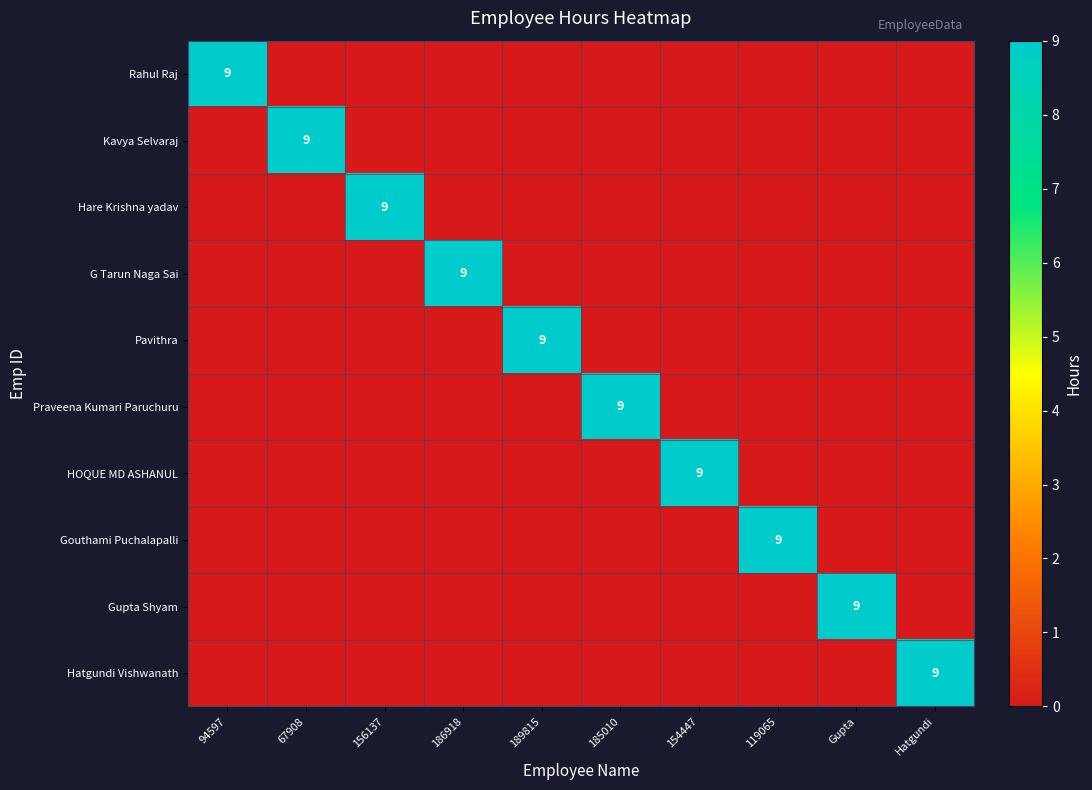

Count the Rahul Raj values in the range 0 to 1.

9